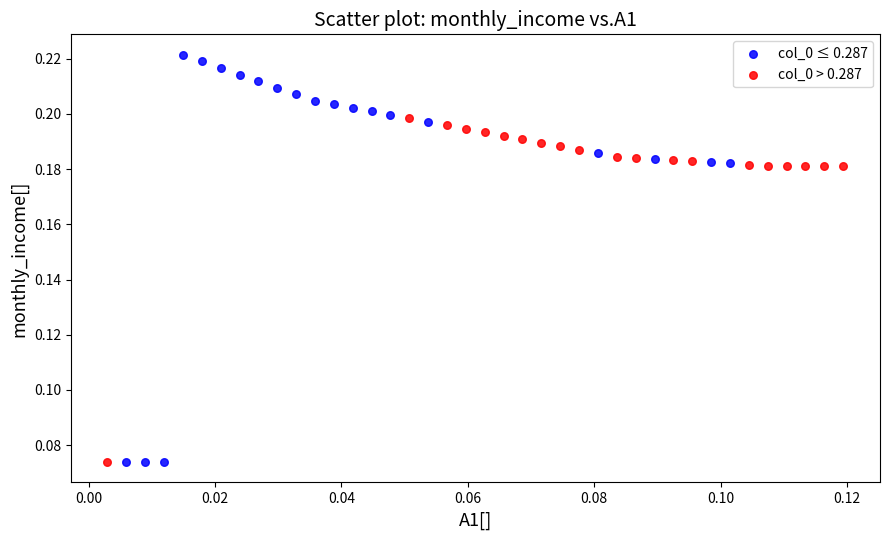

Which series contains the highest Y value?

col_0 ≤ 0.287